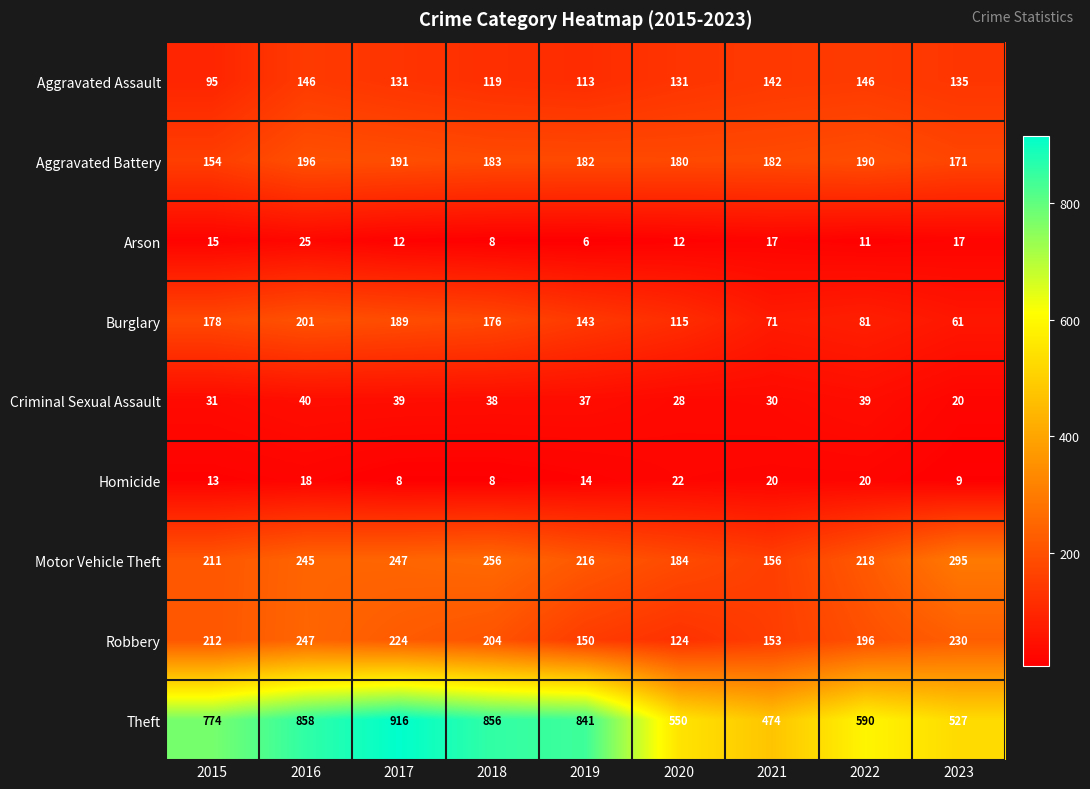

Which series changed the most between 2019 and 2020?

Theft